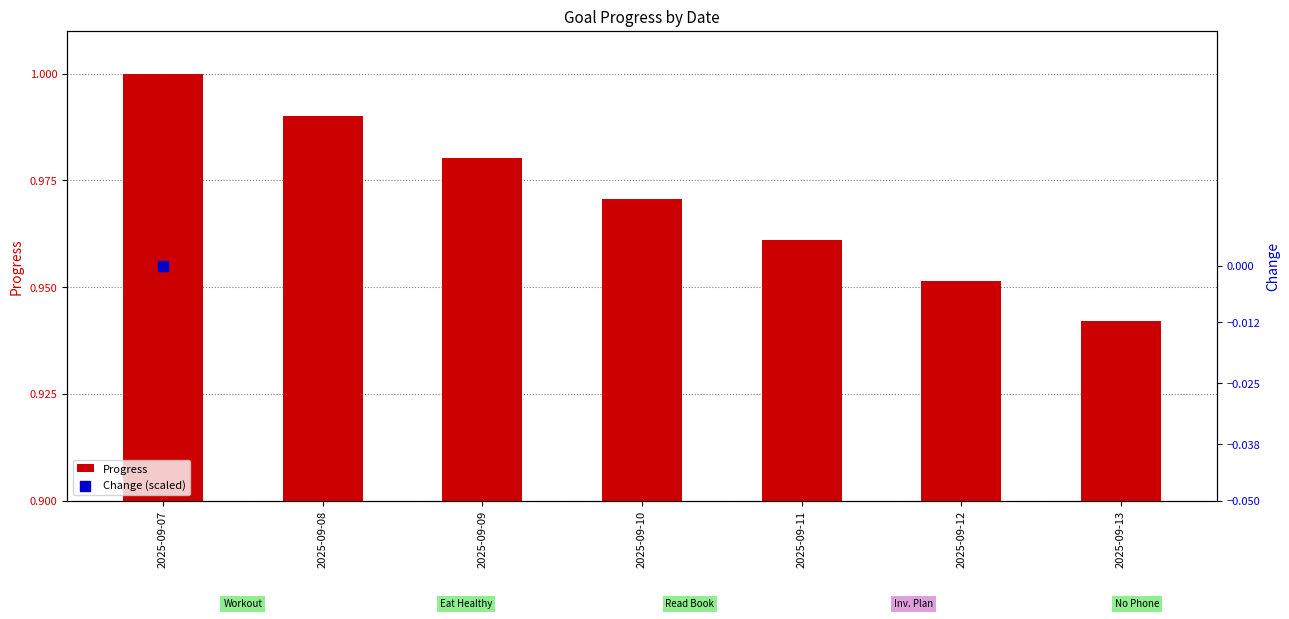

Is the value of Change (scaled) at 2025-09-08 greater than the value of Progress at 2025-09-10?

No